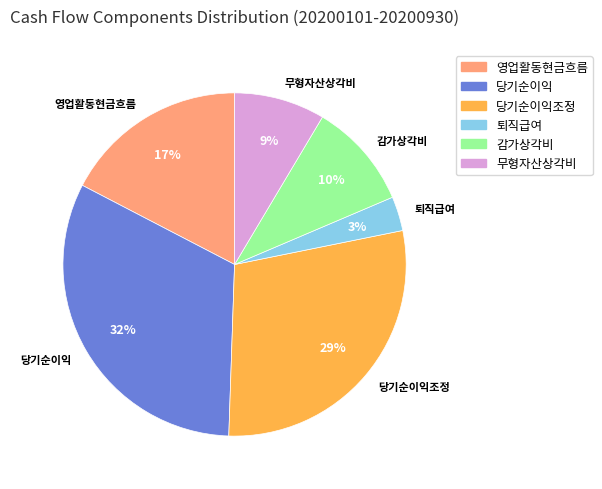

To the nearest percent, what is the average slice percentage?

17%